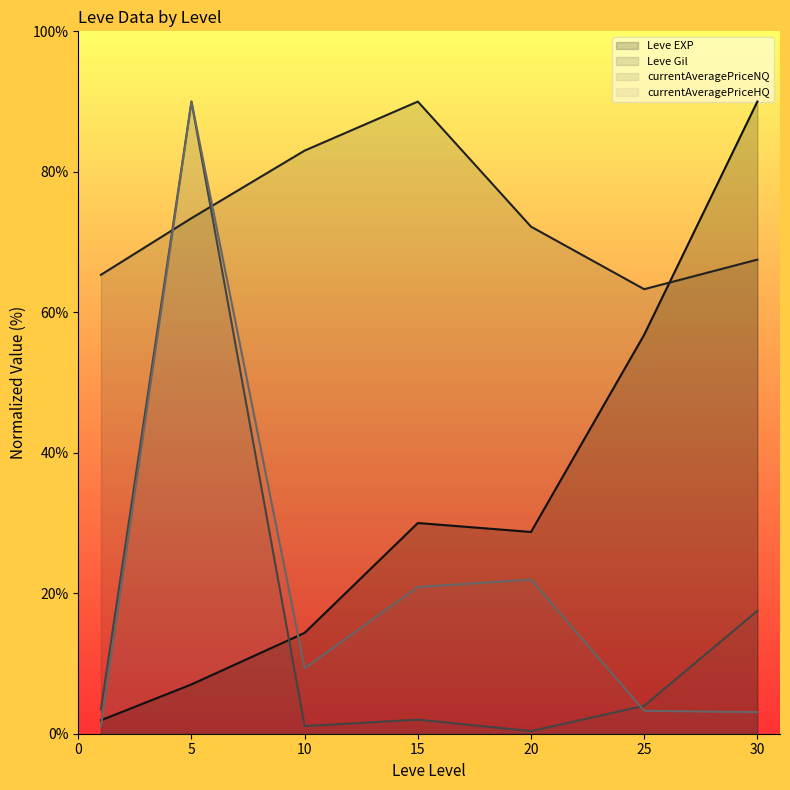

Where is Leve EXP nearest to the value 45?

25